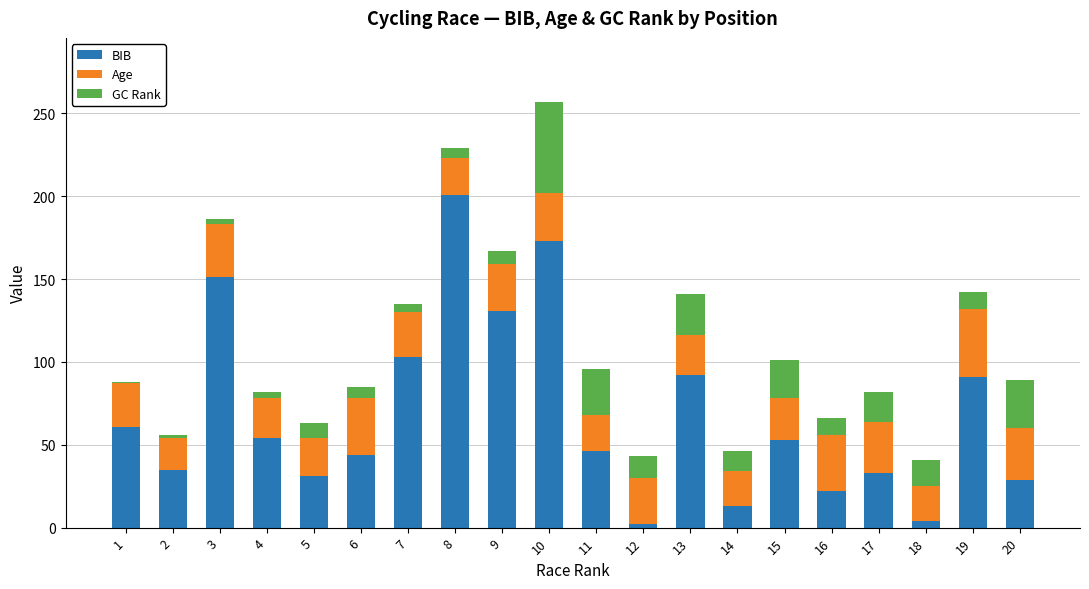

At which category is the sum across all series the highest?

10